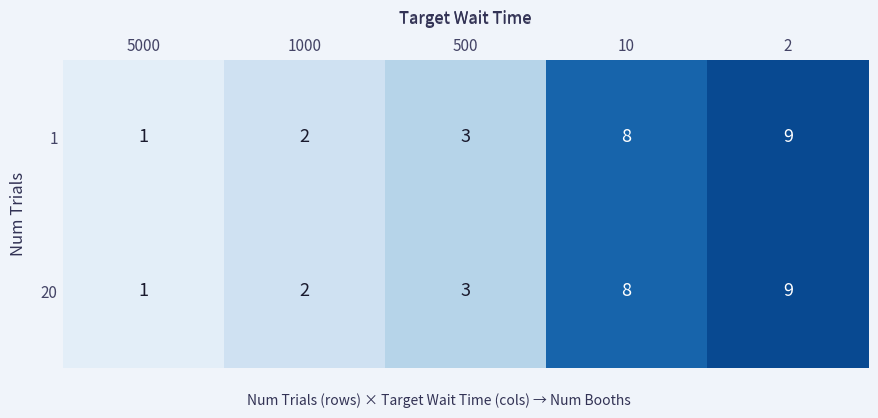

How many 1 values are between 2 and 8?

3